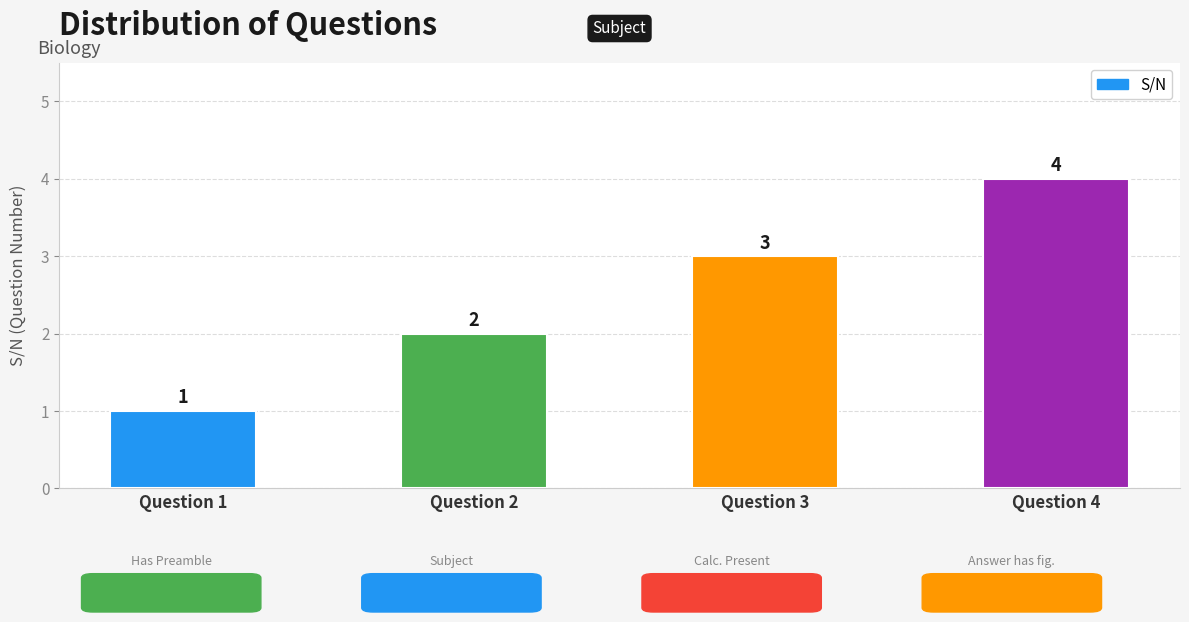

Which has a higher value, Question 4 or Question 2?

Question 4